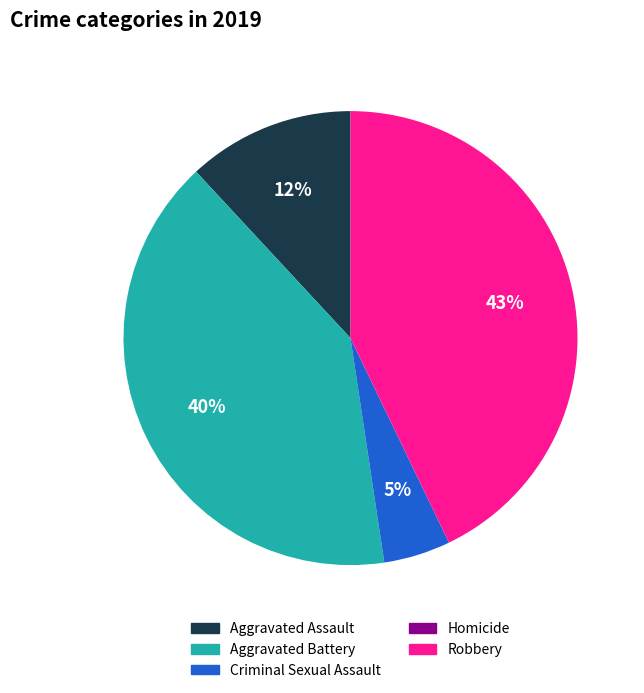

True or false: Aggravated Battery accounts for 40% of the total.

True